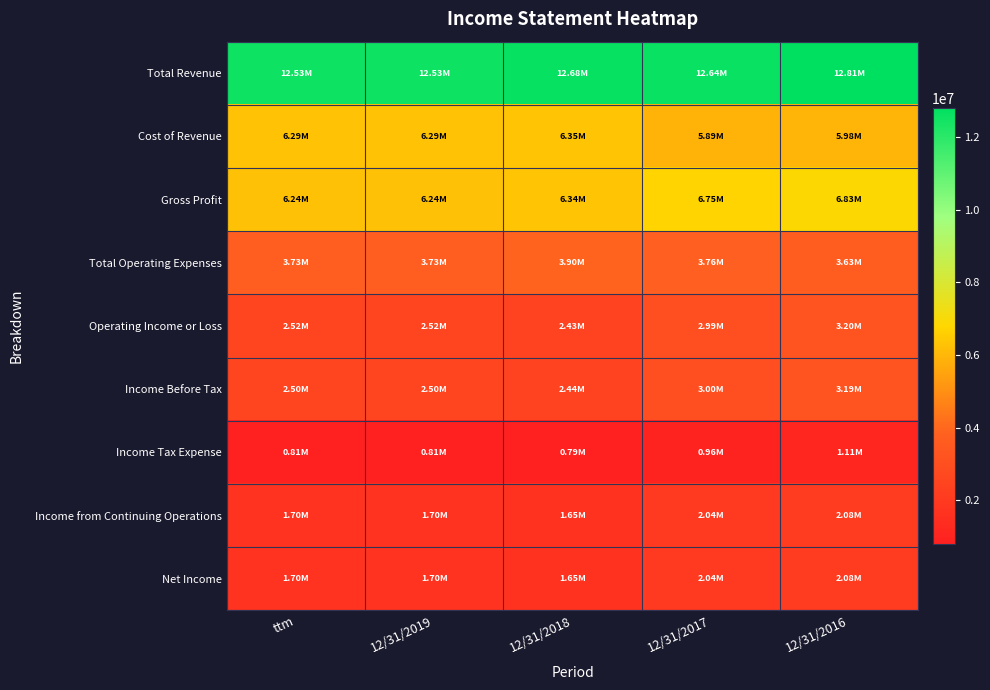

Which series has the widest spread of values?

Operating Income or Loss